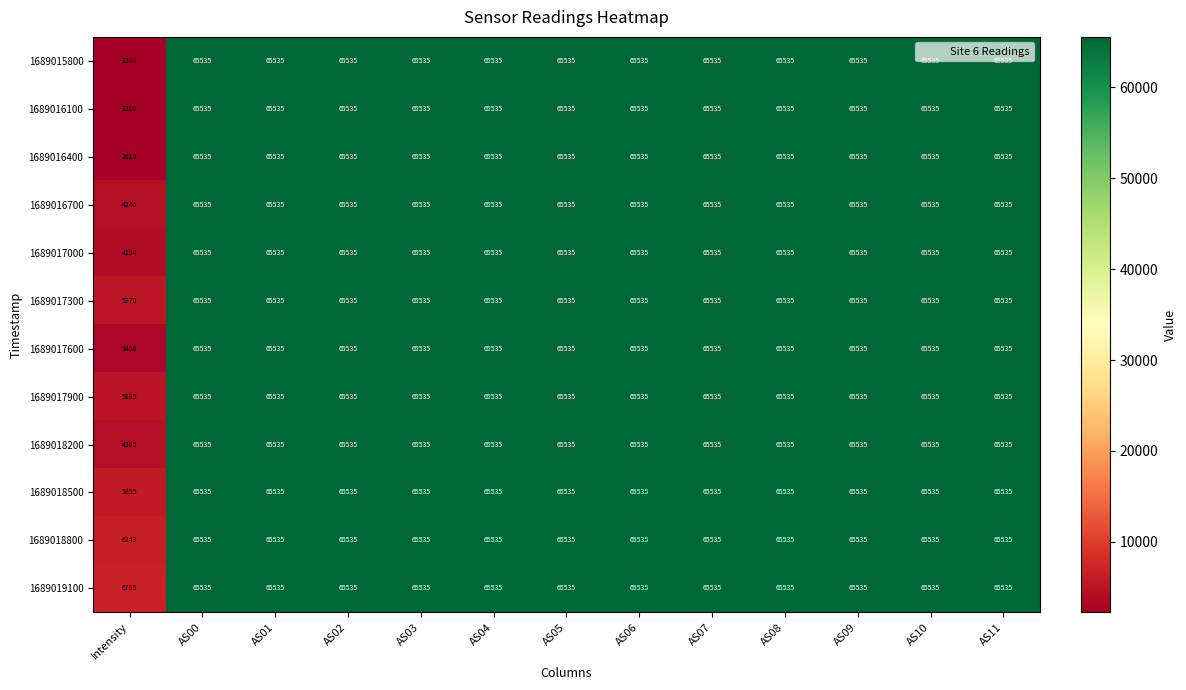

Which category has the lowest value in the 1689016400 series?

Intensity